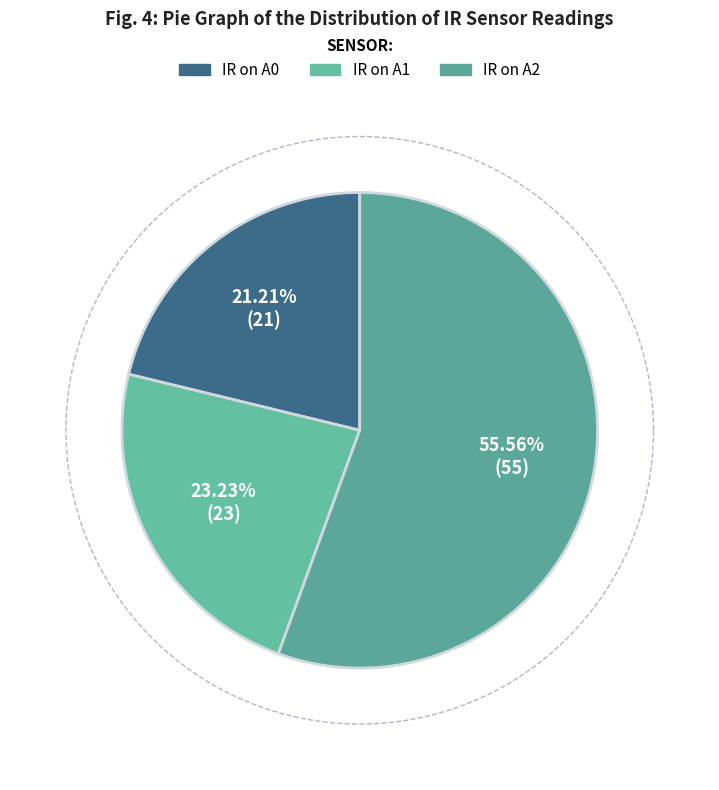

The IR on A1 slice represents 16% of the pie. True or false?

False